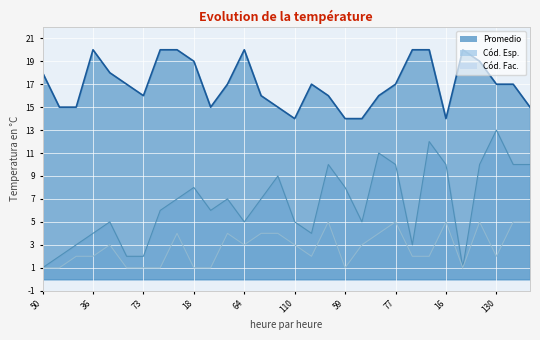

Does the chart display data point markers on the line(s)?

No